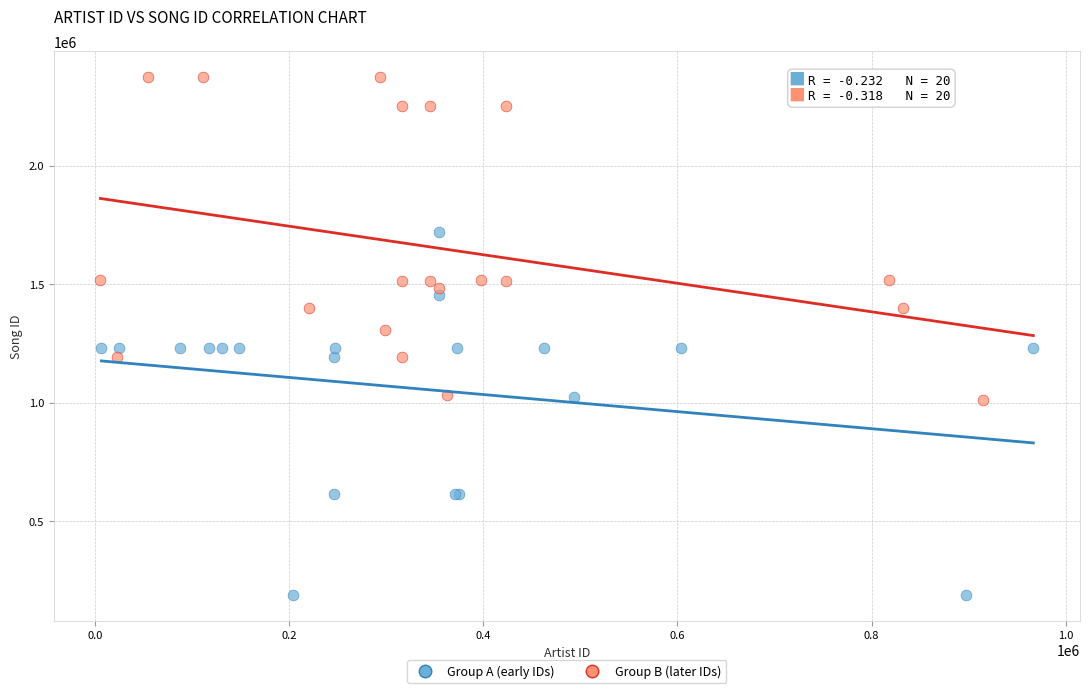

Which series reaches the minimum Y coordinate?

Group A (early IDs)